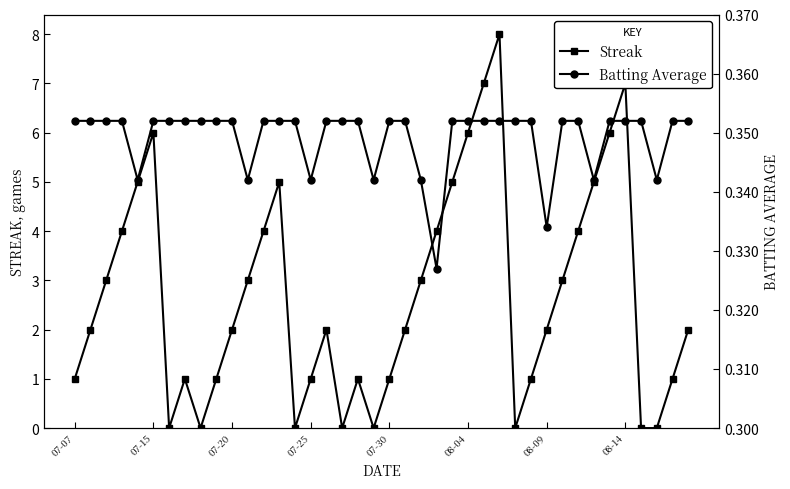

Which series changed the most between 07-07 and 9?

Streak